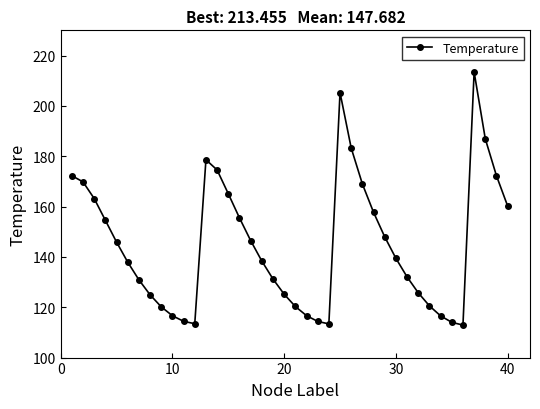

What is the minimum value shown in the chart?

112.9